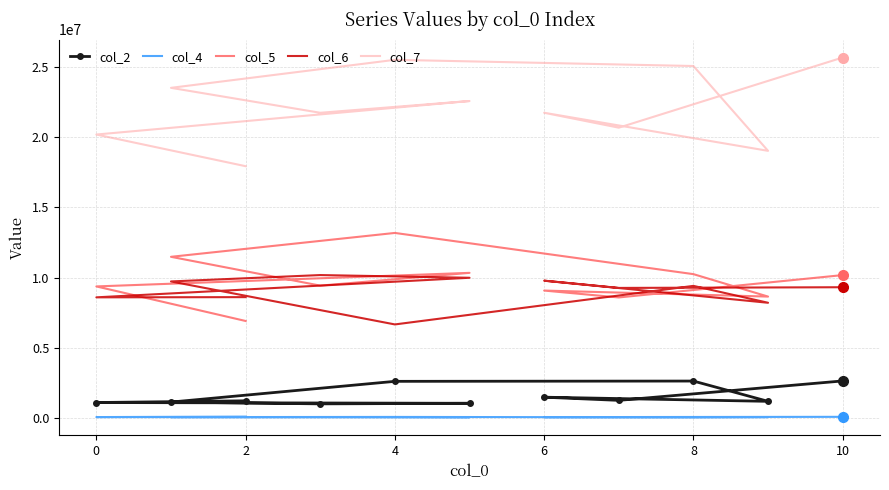

What is the maximum value for col_7?

25685250